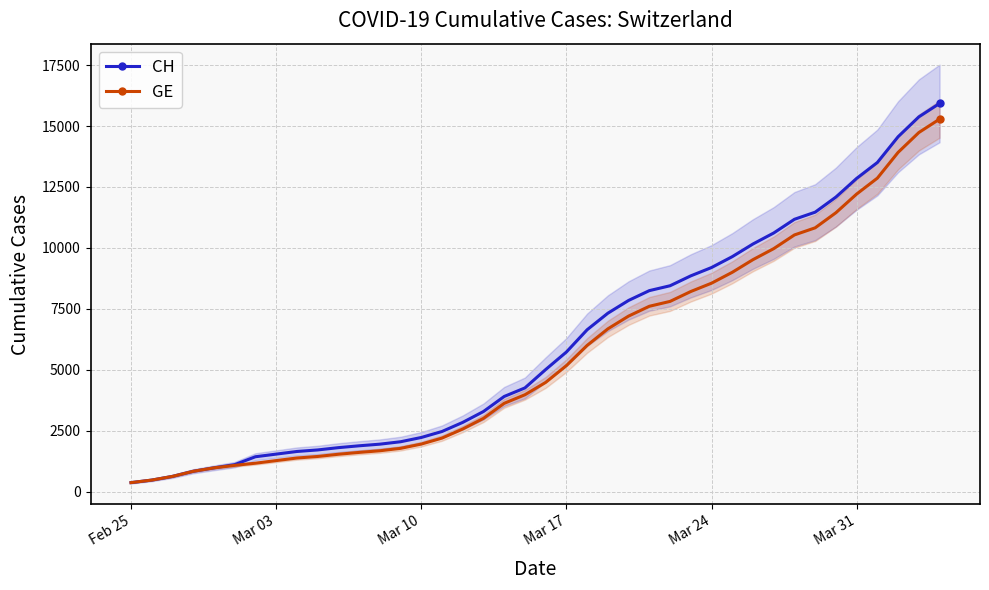

The value of GE at Mar 24 is 2901. True or false?

False